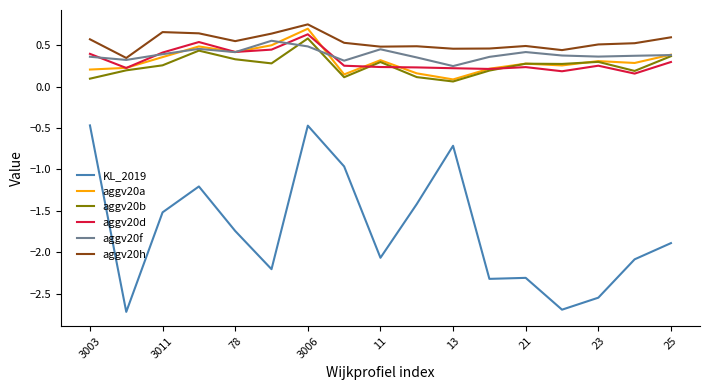

What is the minimum value shown in the chart?

-2.7